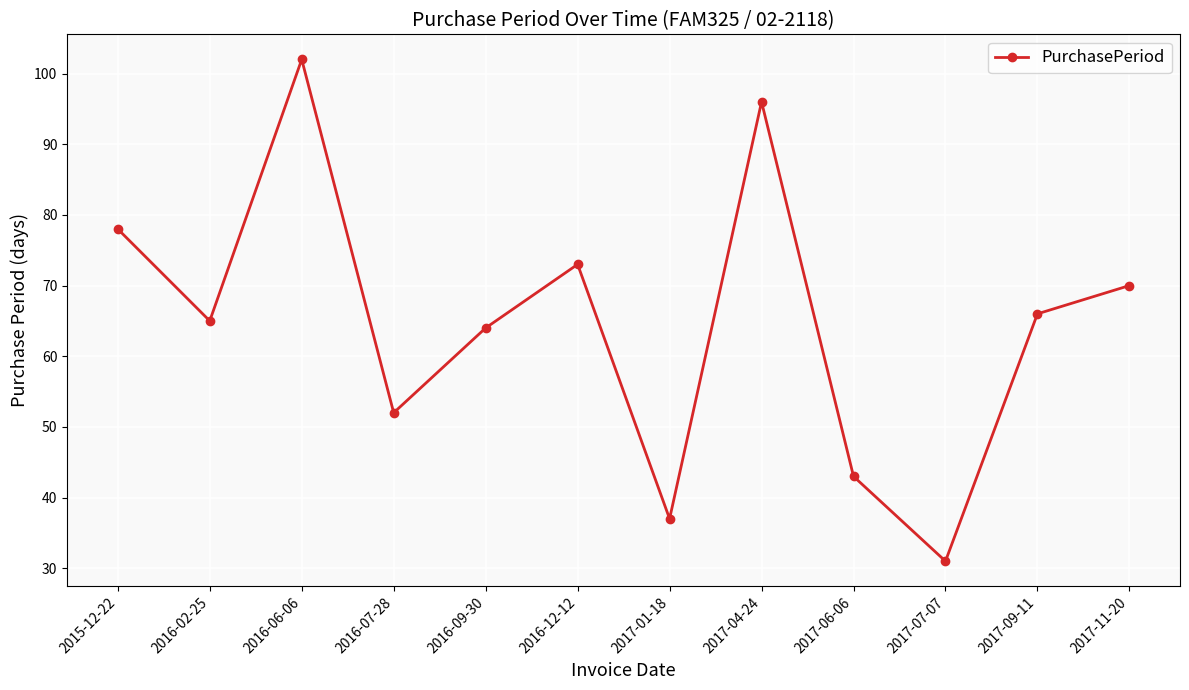

The value at 2017-07-07 is 46. True or false?

False